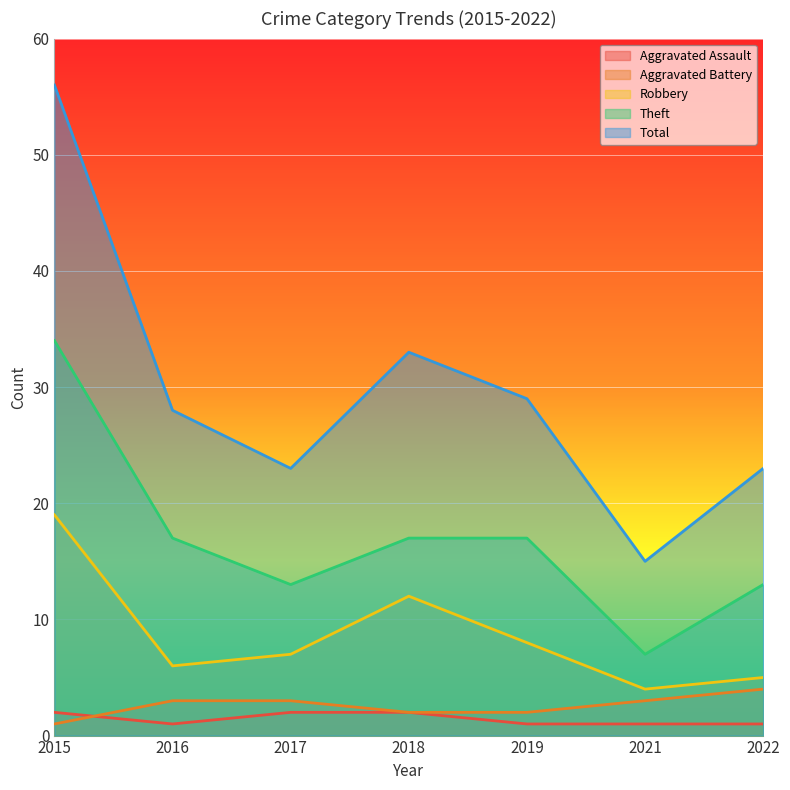

What is the average value of the Theft series?

17